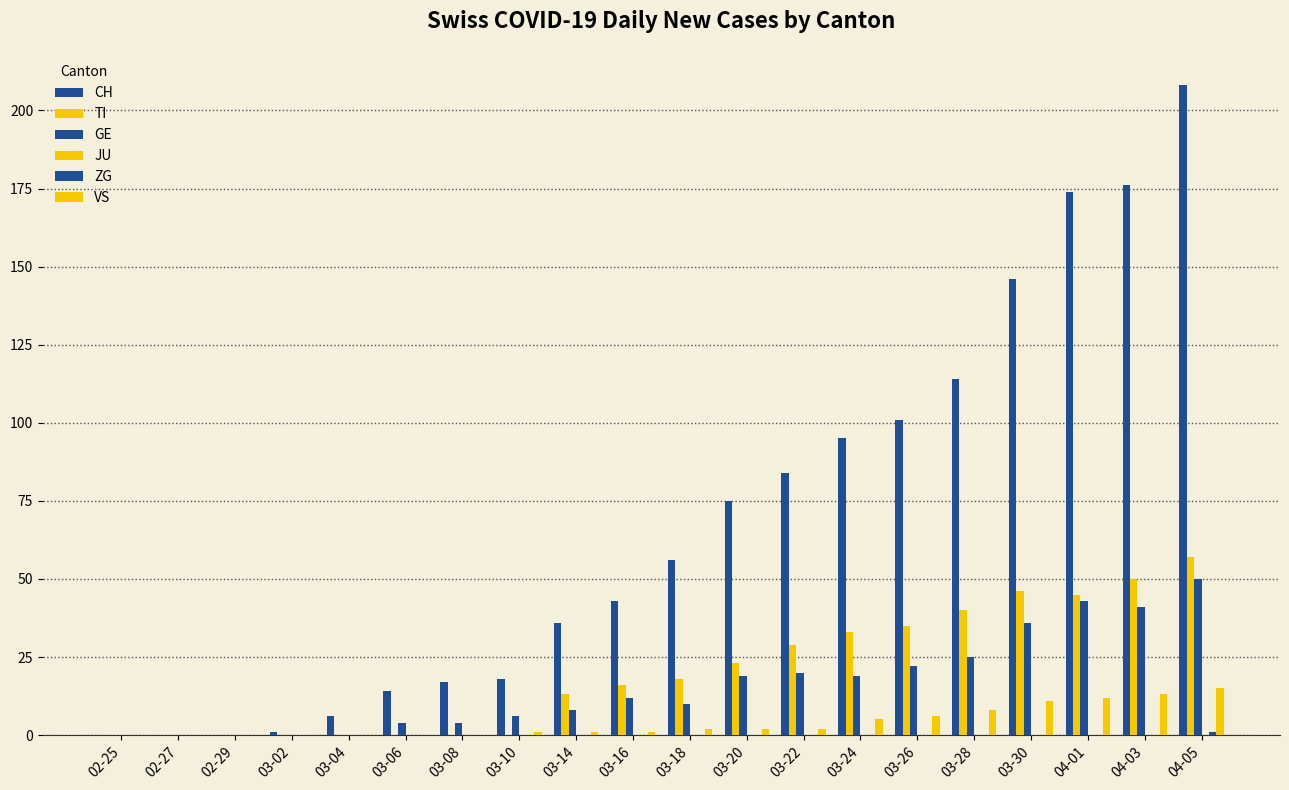

How many series are shown in this chart?

5